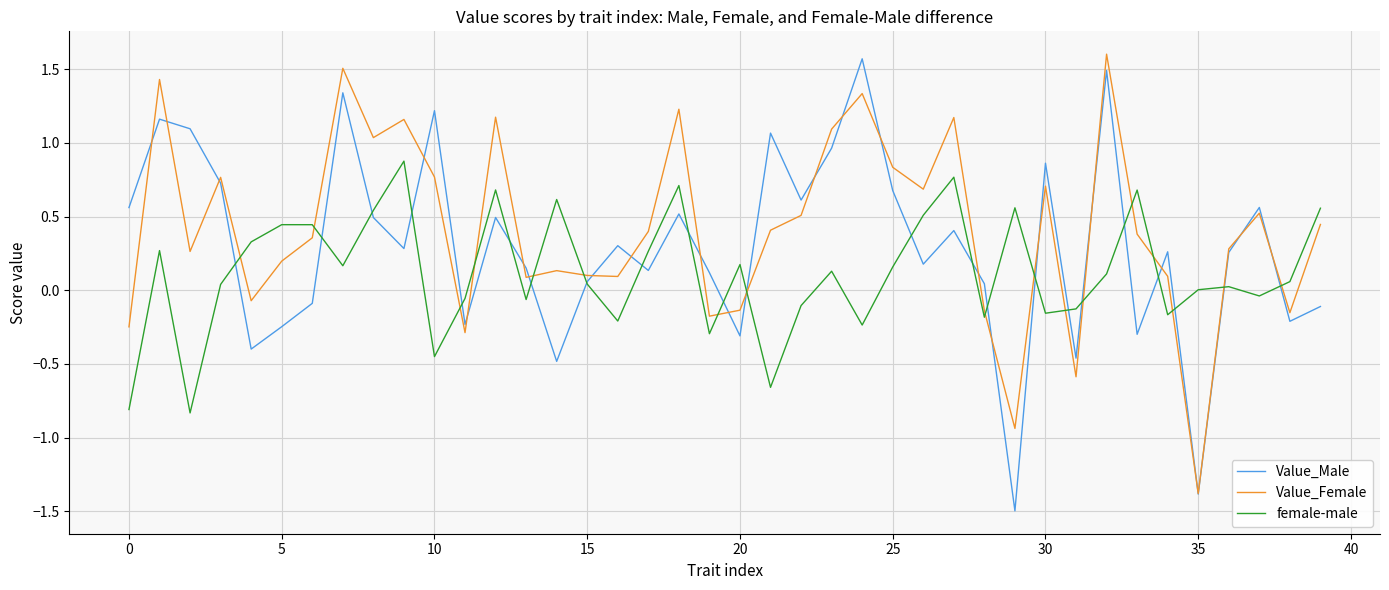

What is the maximum value shown in the chart?

1.6